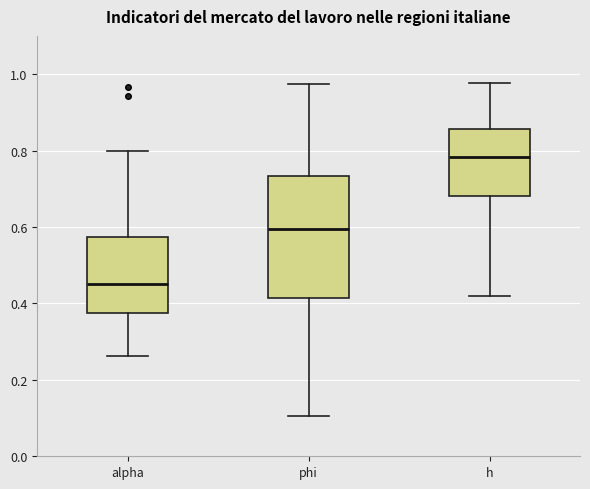

Which box's median line is the lowest?

alpha